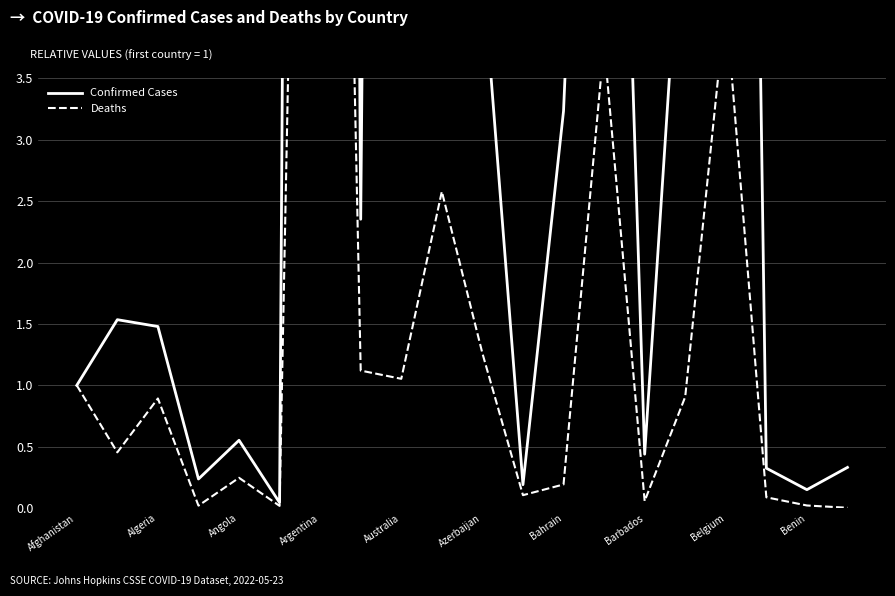

List the series in order of their peak value, lowest first.

Deaths, Confirmed Cases